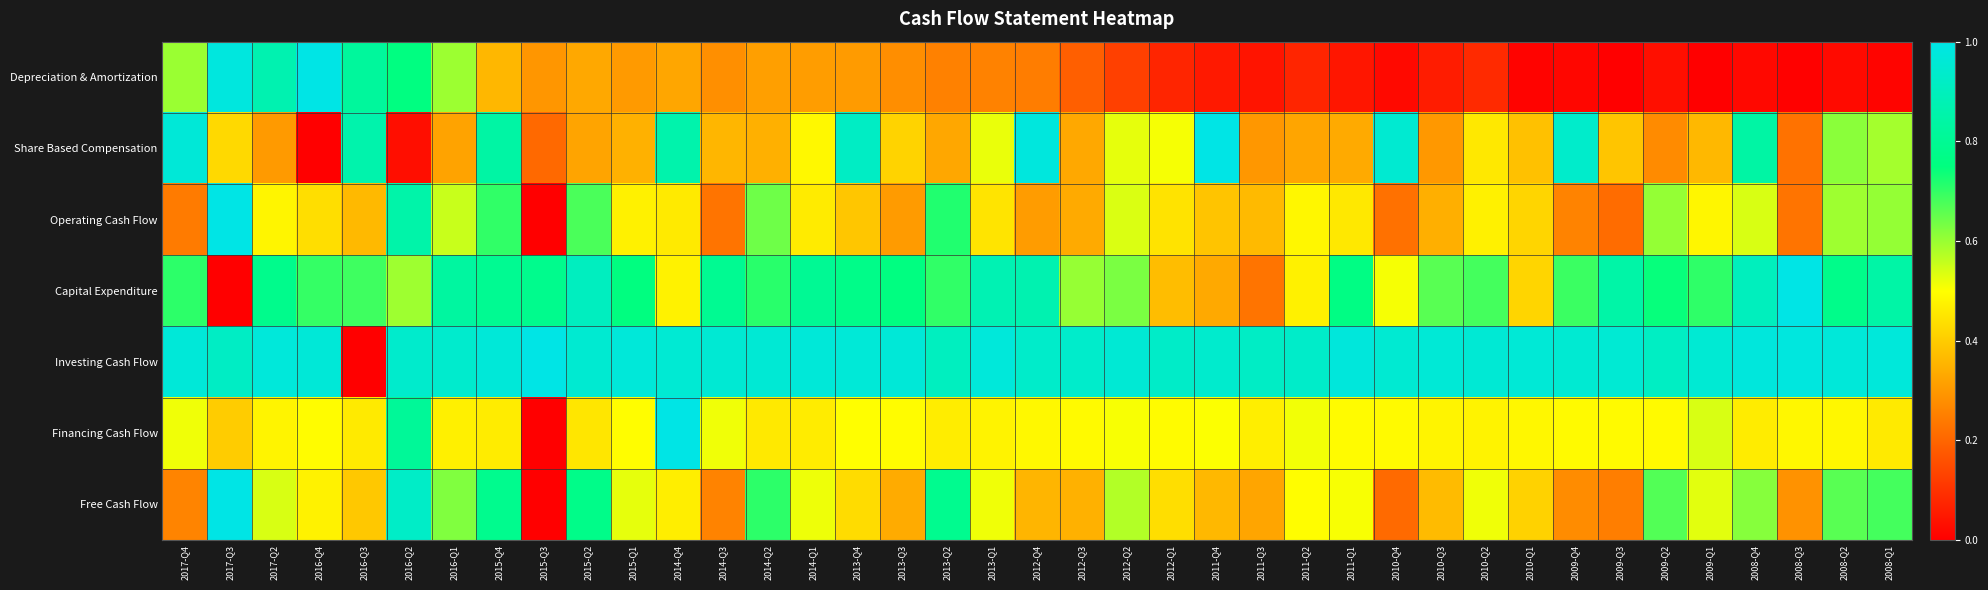

At how many categories does at least one series exceed 0?

39